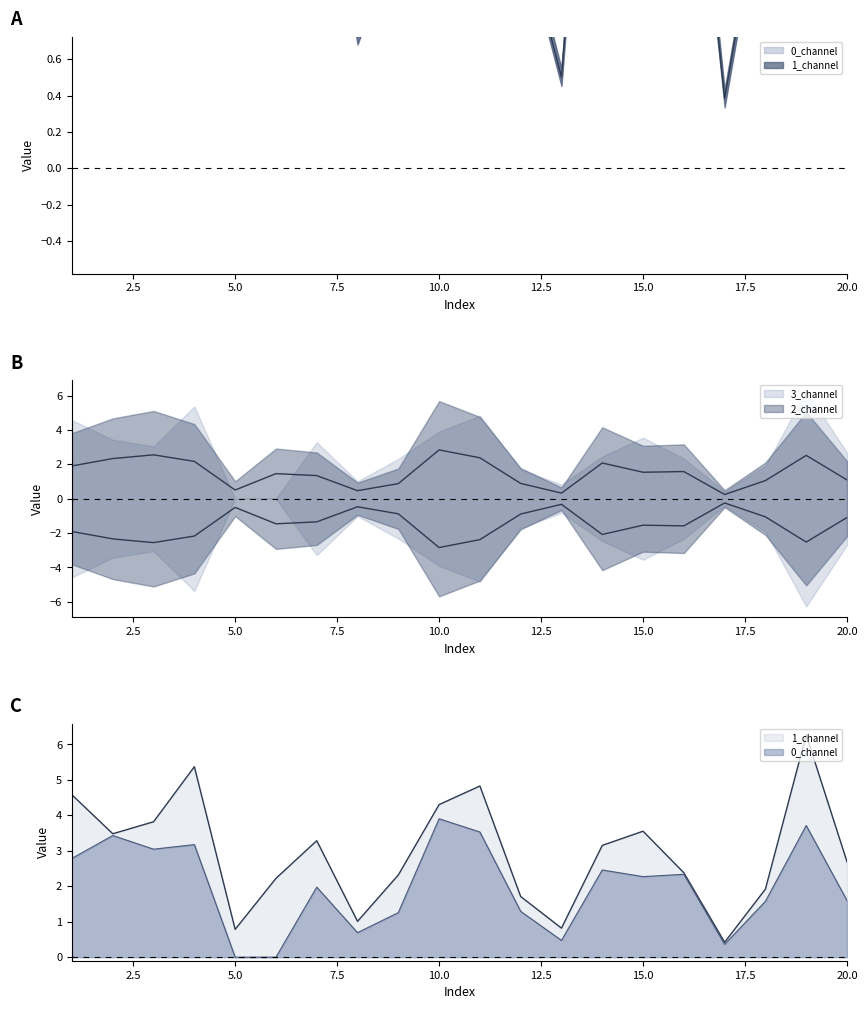

True or false: 0_channel and 2_channel cross at least once.

False